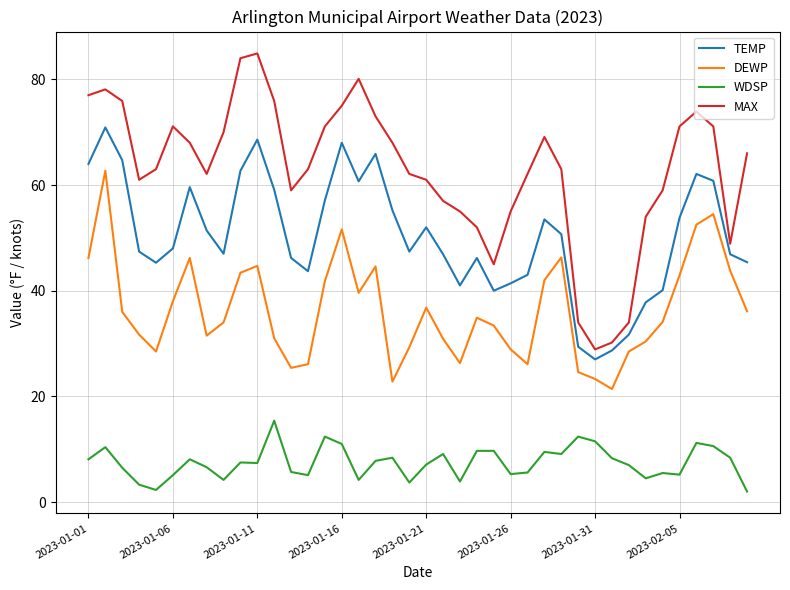

Which series has the widest spread of values?

MAX